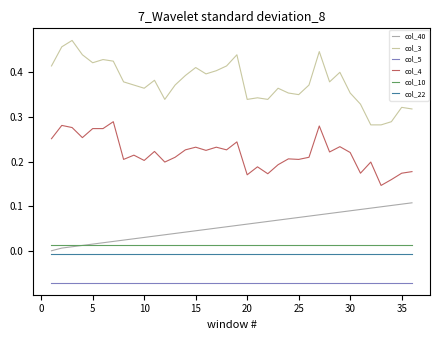

Which series has the largest total across all categories?

col_3